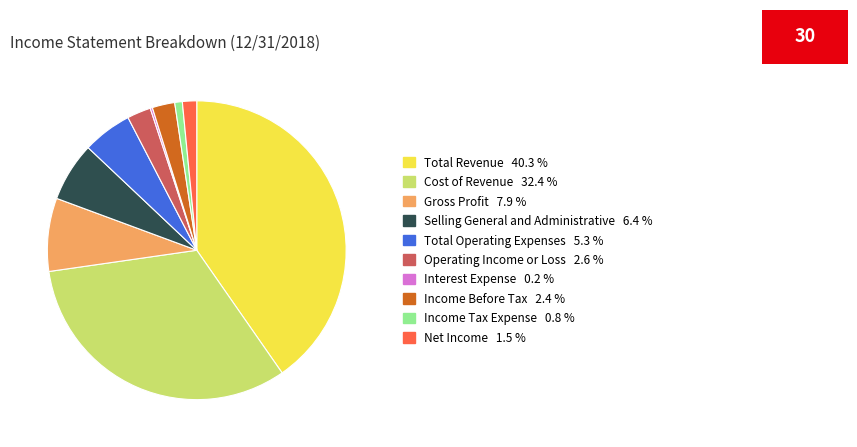

Does any single category account for the majority?

No